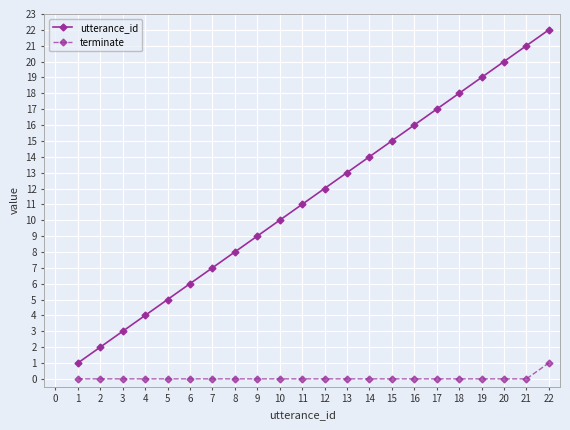

What are all the series names shown in the legend?

utterance_id, terminate